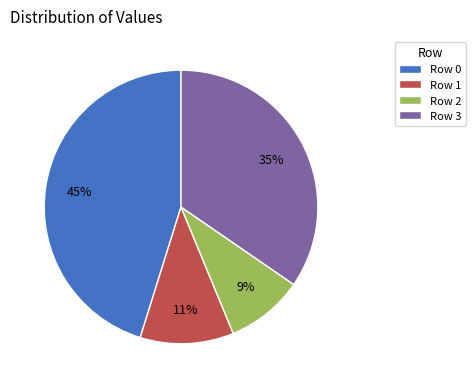

Count the number of slices in the pie.

4